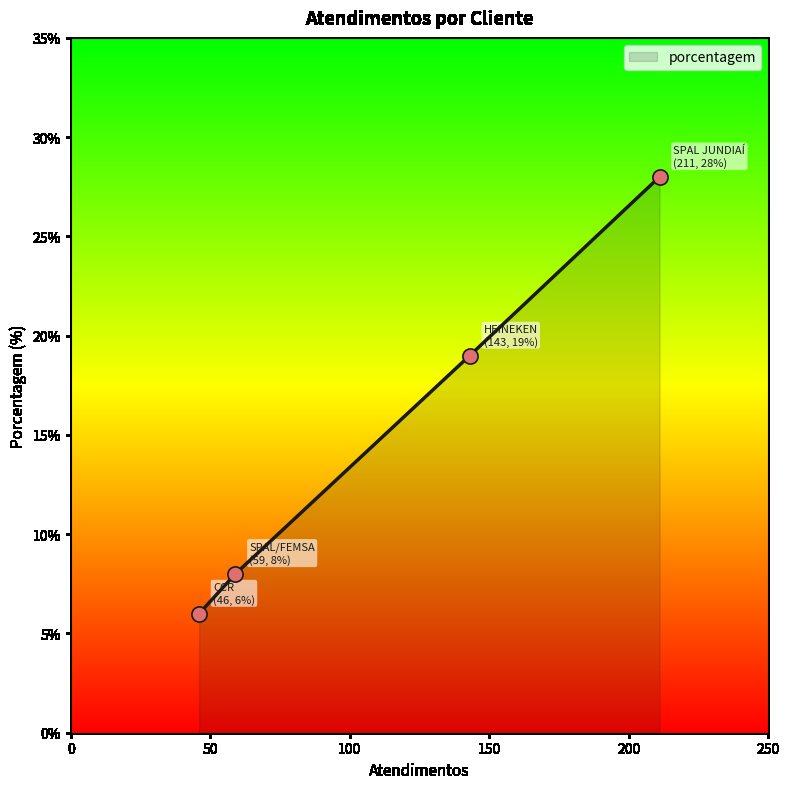

True or false: there are more than 2 points higher than both neighbors.

False